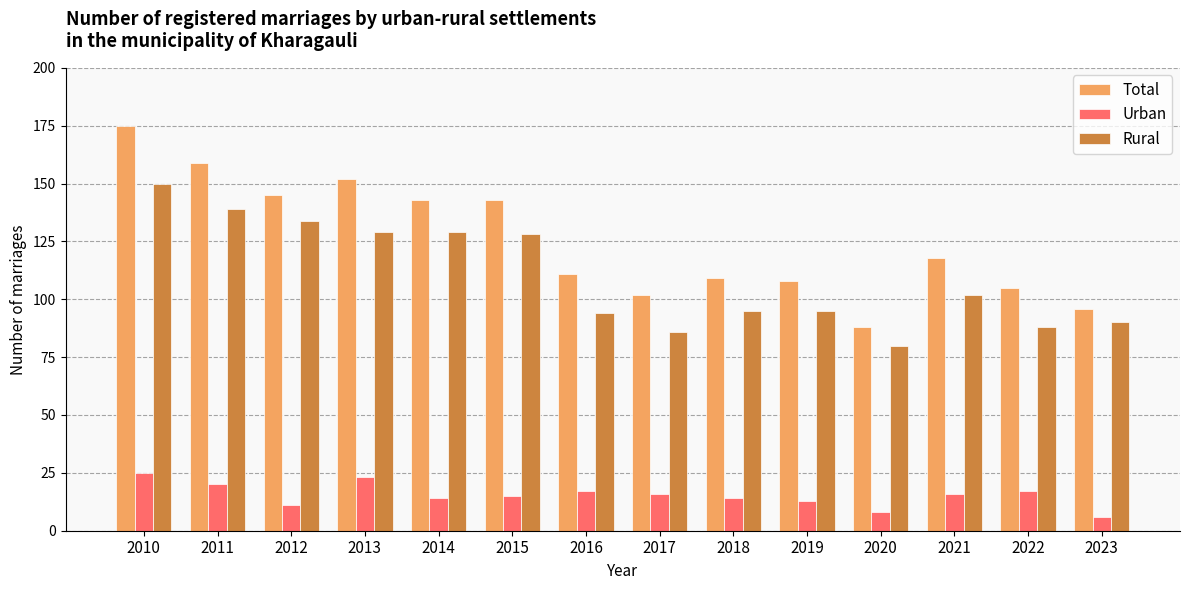

What is the difference between the maximum and minimum values in the Total series?

87